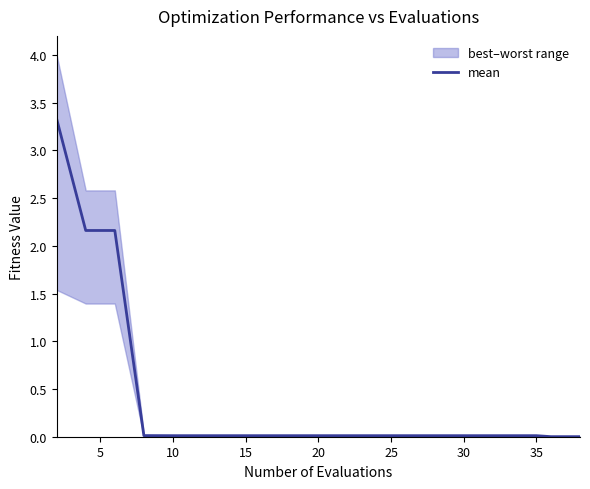

What is the maximum value shown in the chart?

3.3